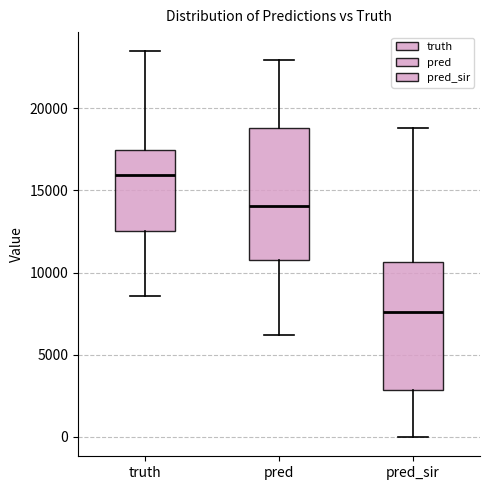

Reading left to right, read every box against the y-axis: the position of its median line, the range the box covers, and the ends of its whiskers. The values are not printed on the chart, so give them approximately, as read against the axis.

truth: median 16000, box 12500 to 17500, whiskers 8500 to 23500
pred: median 14000, box 10500 to 19000, whiskers 6000 to 23000
pred_sir: median 7500, box 3000 to 10500, whiskers 0 to 19000